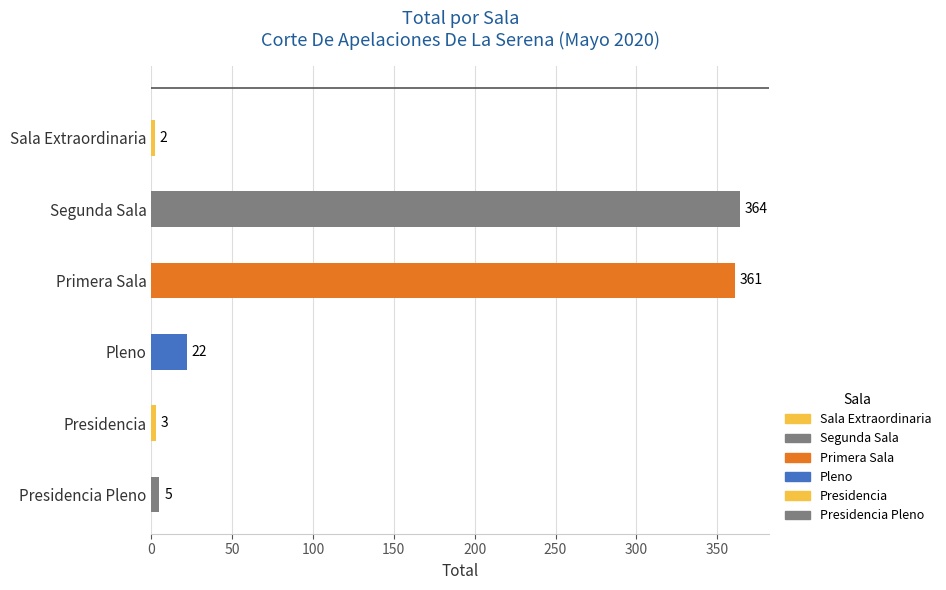

List the labels in order of value, largest first.

Segunda Sala, Primera Sala, Pleno, Presidencia Pleno, Presidencia, Sala Extraordinaria